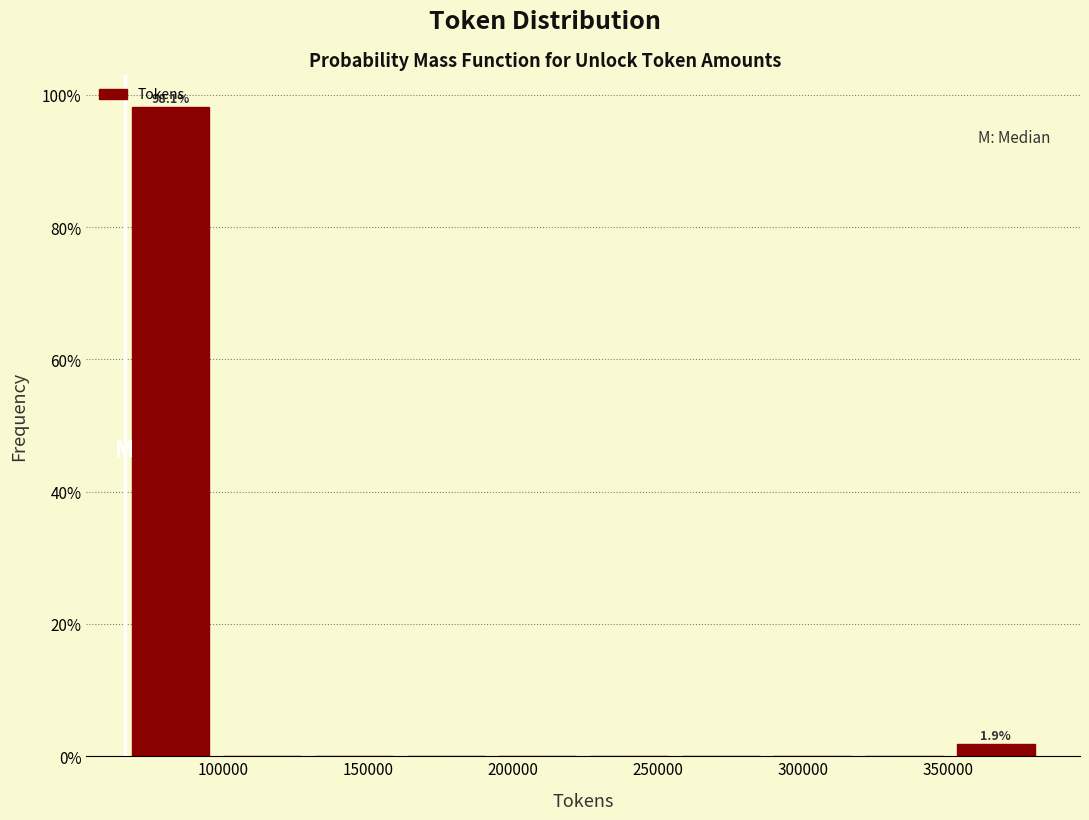

Over which range of the x-axis is the bar tallest?

65000 to 100000